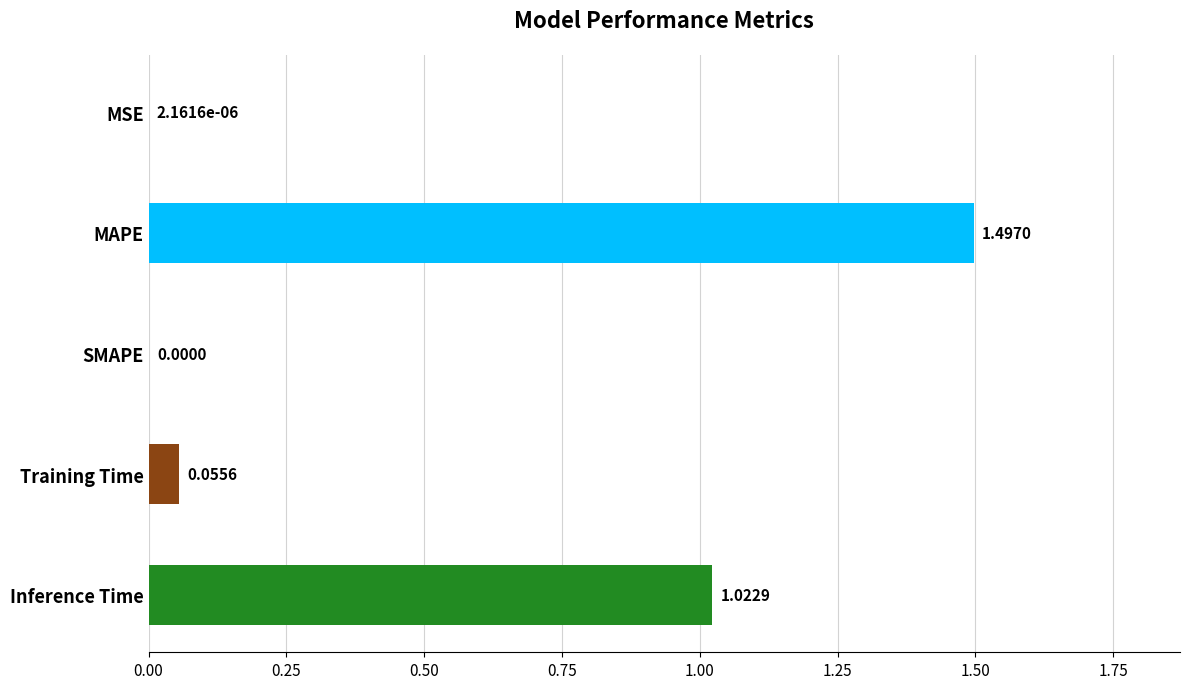

Which label corresponds to the largest value in the chart?

MAPE